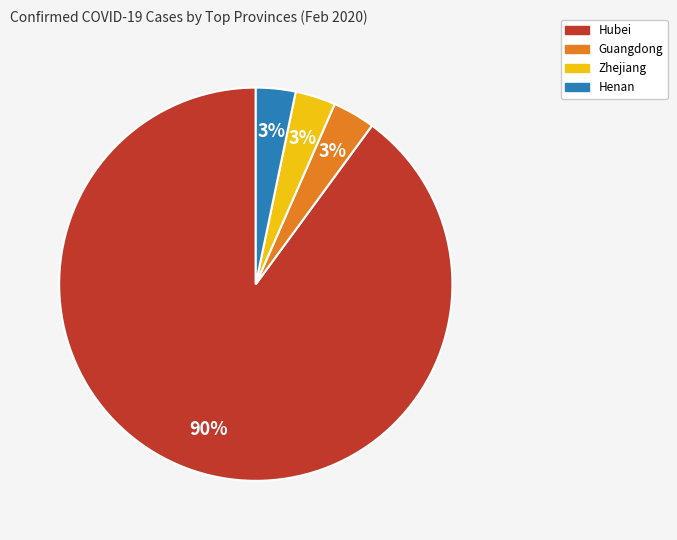

To the nearest percent, what portion does Henan represent?

3%